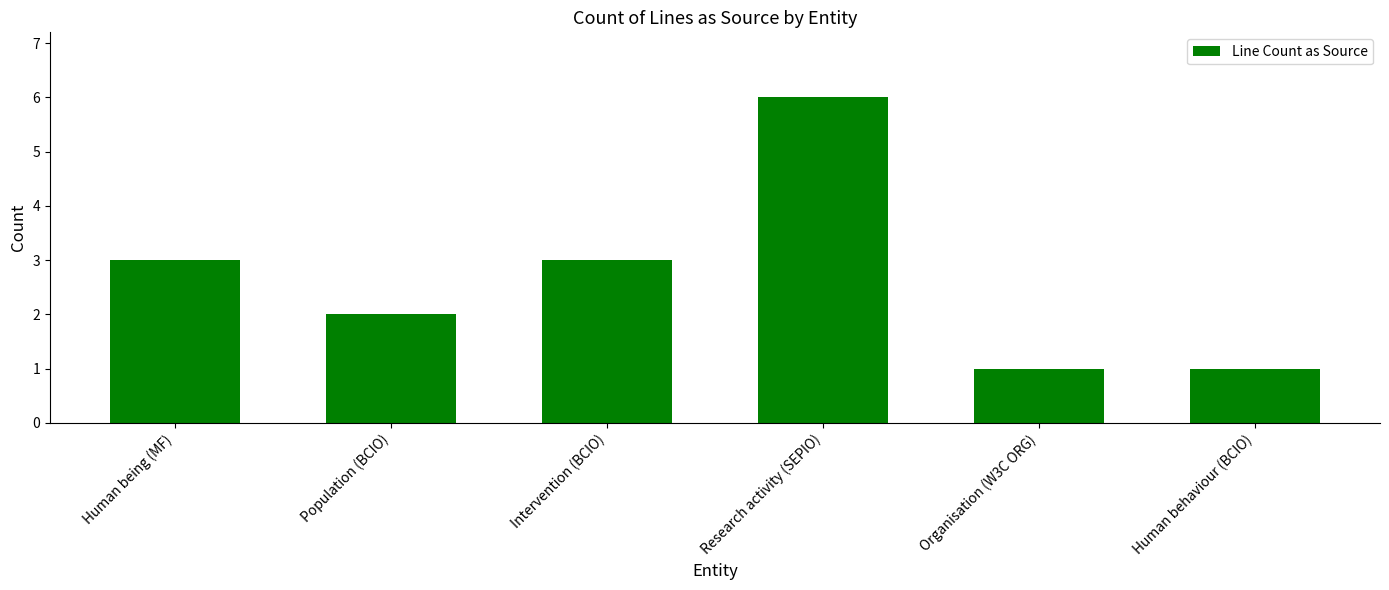

What is the sum of the values at Human being (MF) and Research activity (SEPIO)?

9